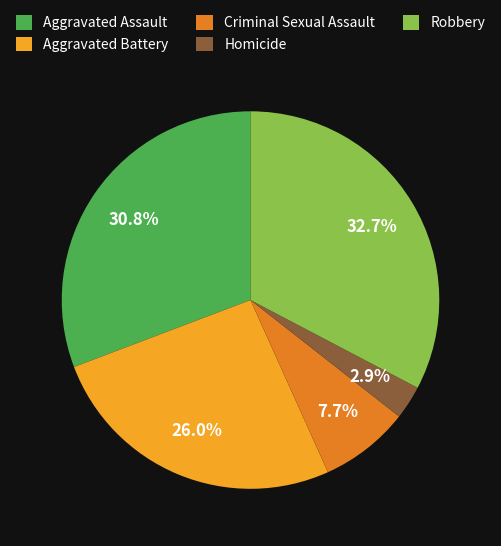

To the nearest percent, what is the difference between the Homicide and Criminal Sexual Assault slice percentages?

5%